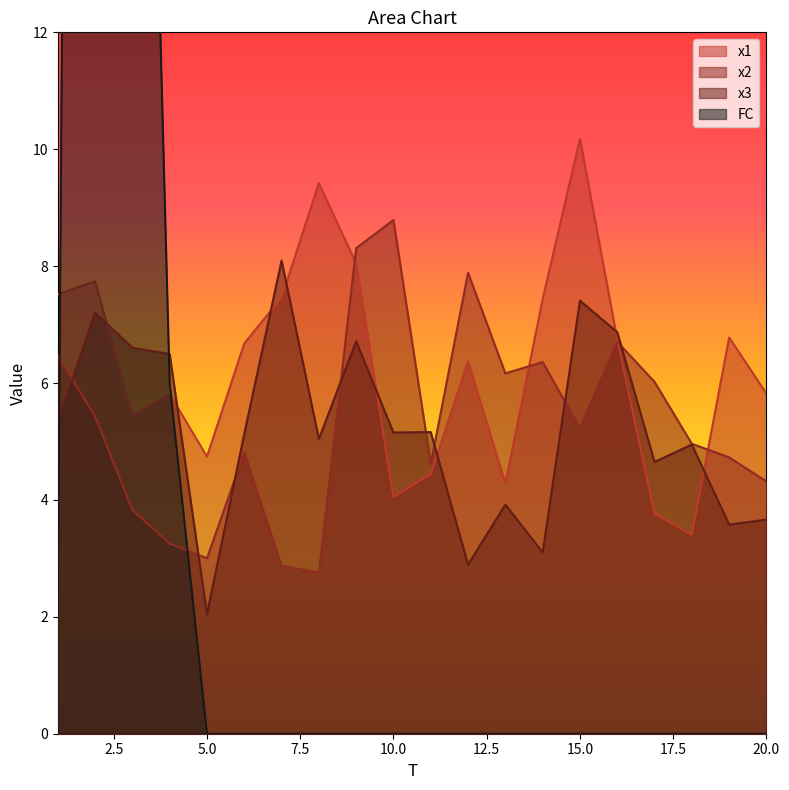

What is the sum of the x2 values at 6 and 1?

11.3